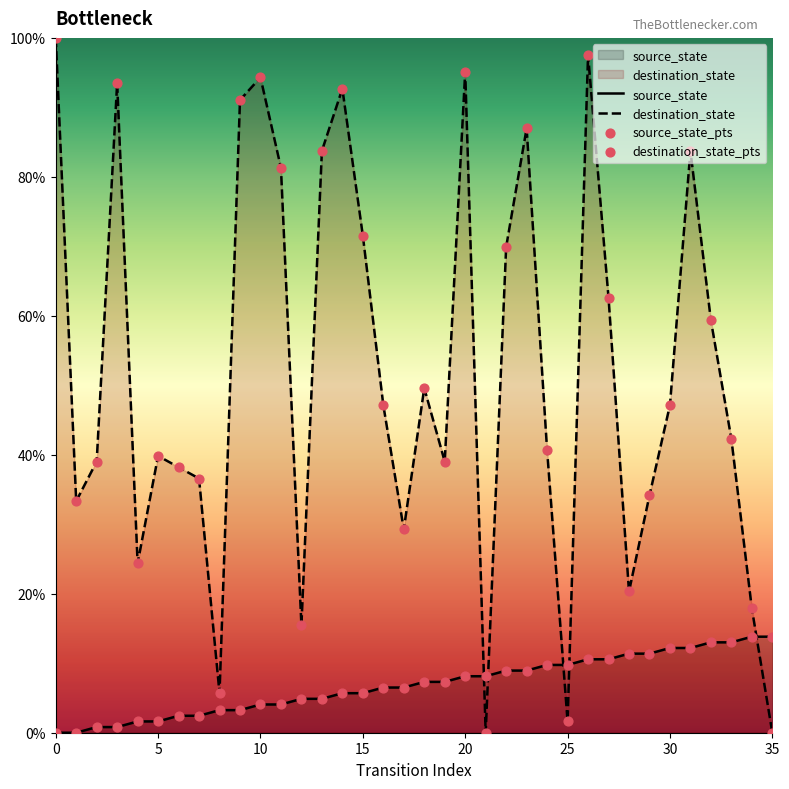

Which series has the largest total across all categories?

destination_state